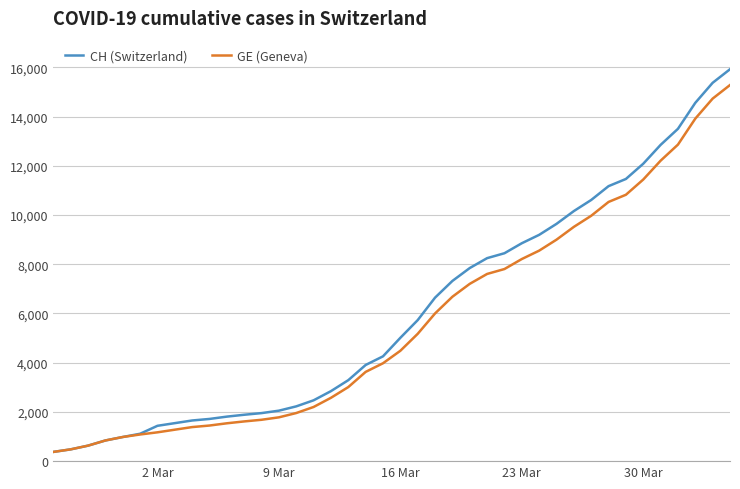

Which series has the widest spread of values?

CH (Switzerland)